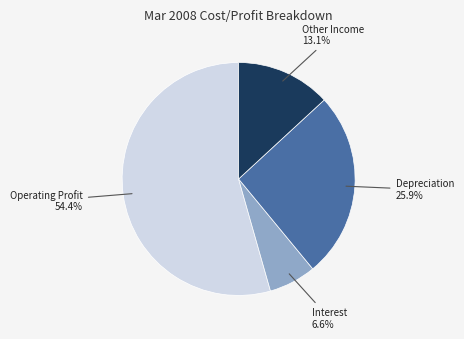

The Interest slice represents 7% of the pie. True or false?

True